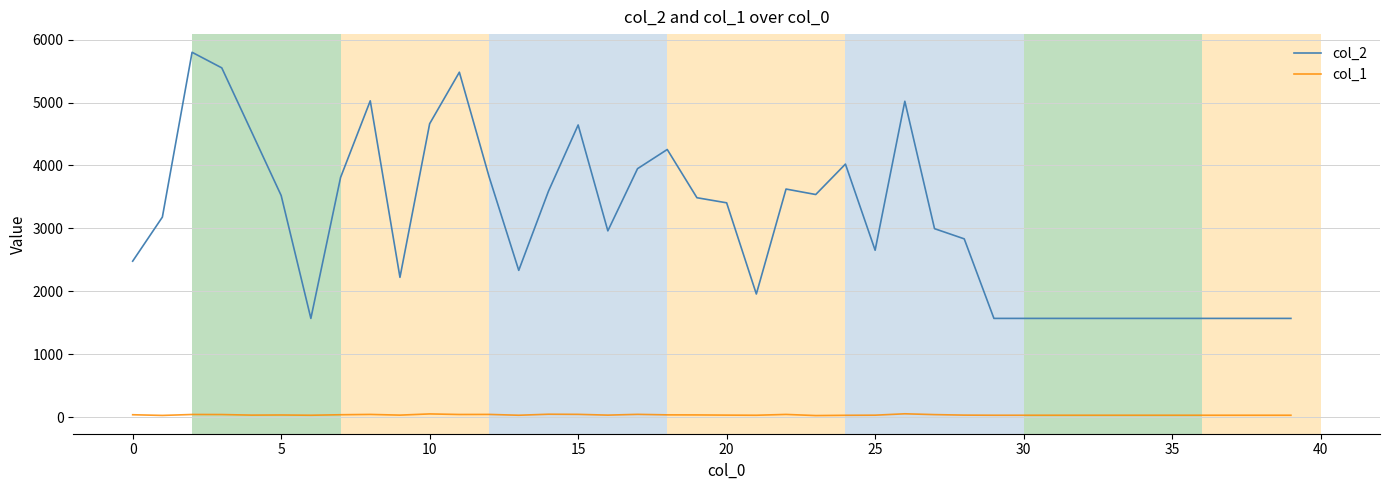

Is this an area chart (filled region under the line)?

No